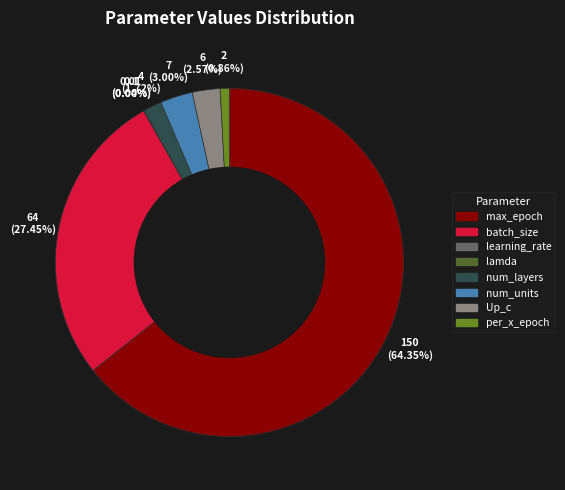

Is num_units the majority of the pie?

No